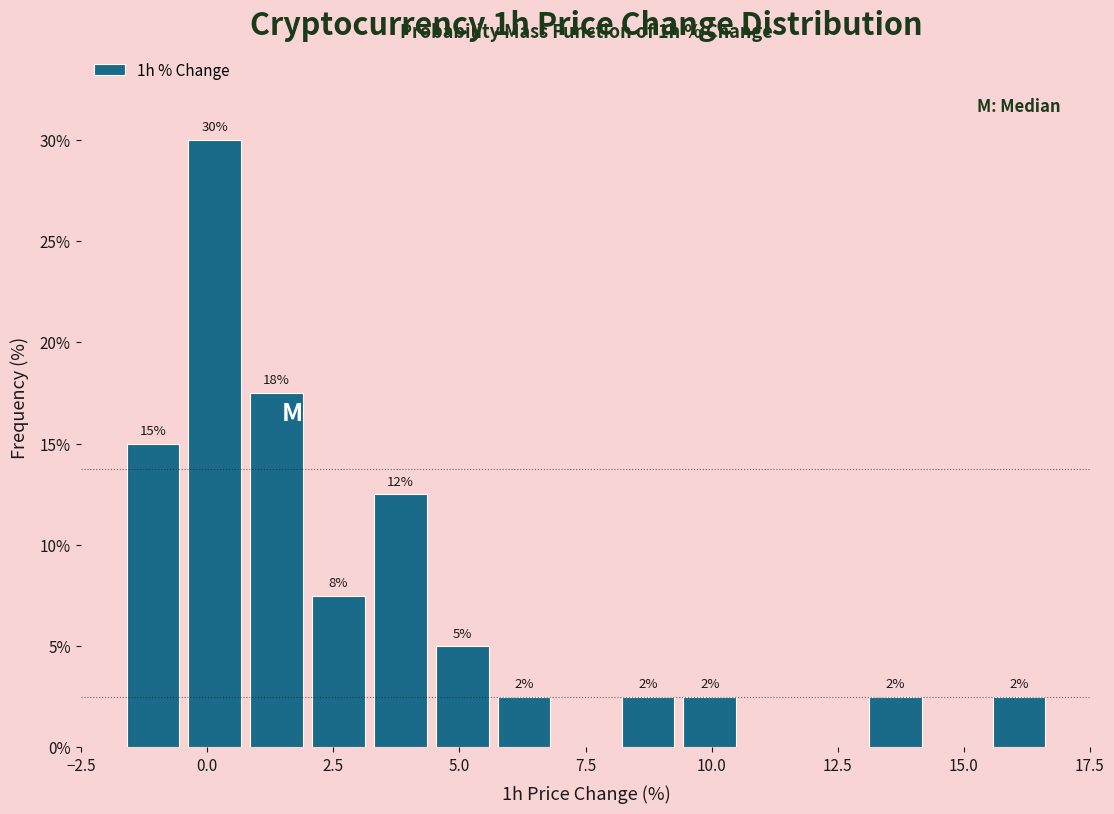

Around what value on the x-axis is the tallest bar? Give the approximate position of its centre, as read against the axis.

0.0